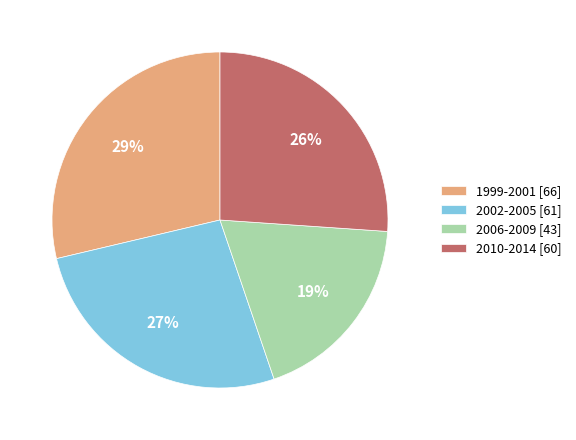

The 2010-2014 [60] slice represents 26% of the pie. True or false?

True